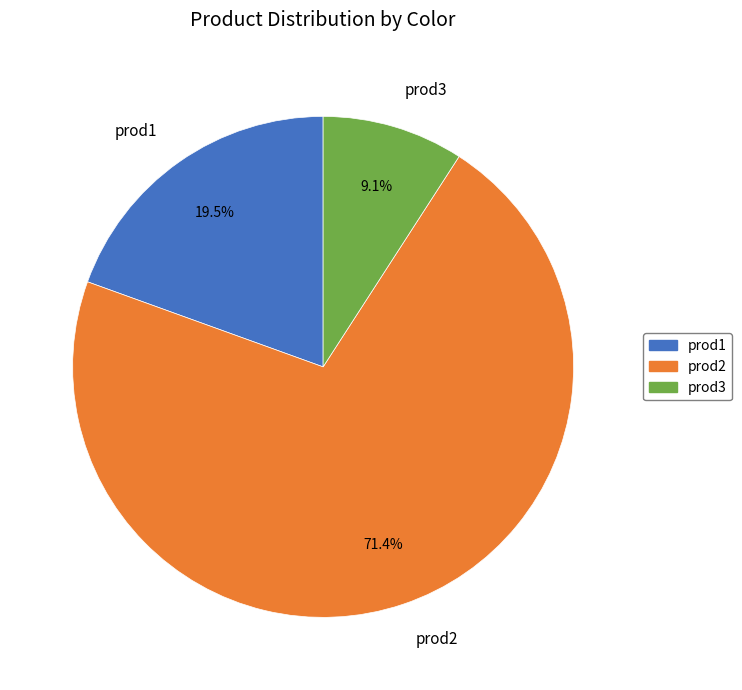

What percentage is the prod3 slice, to the nearest percent?

9%